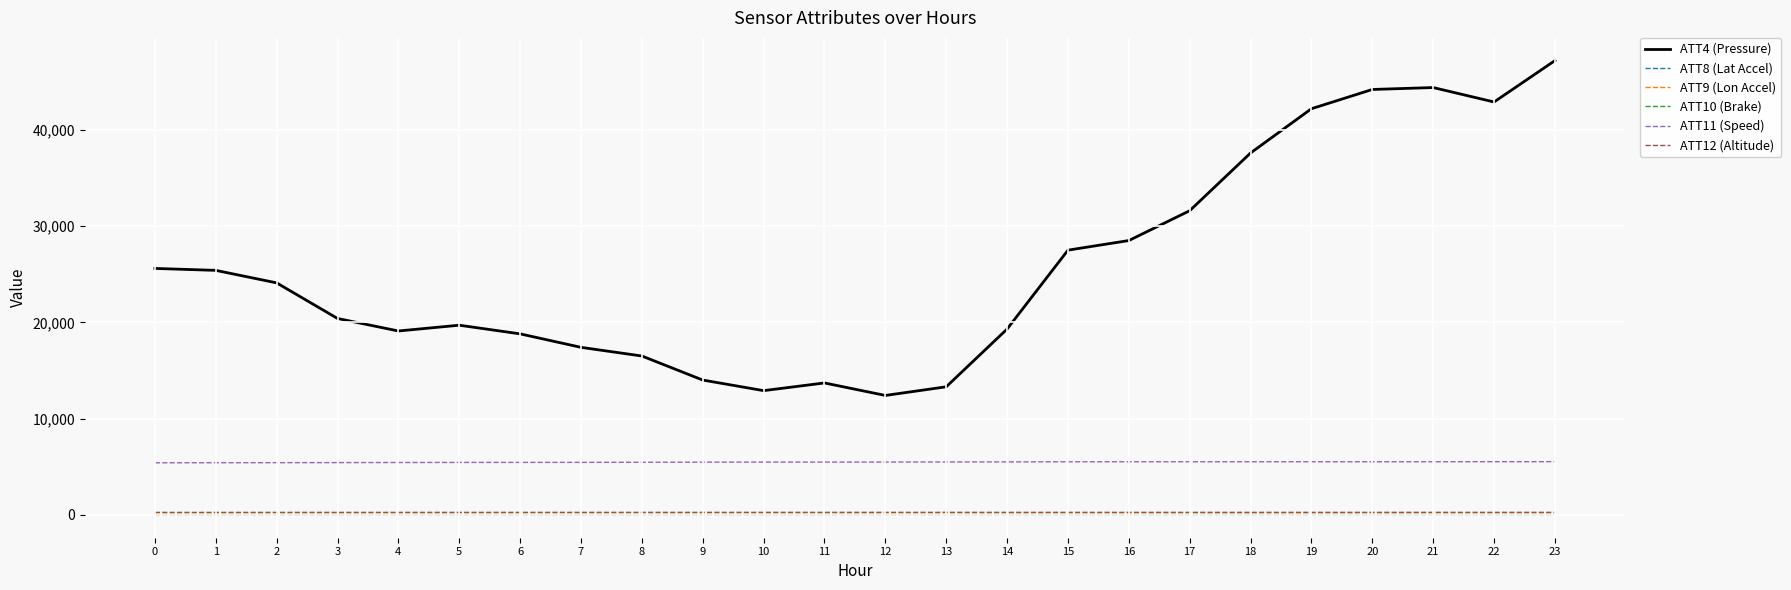

Is the value of ATT4 (Pressure) at 6 greater than the value of ATT9 (Lon Accel) at 3?

Yes